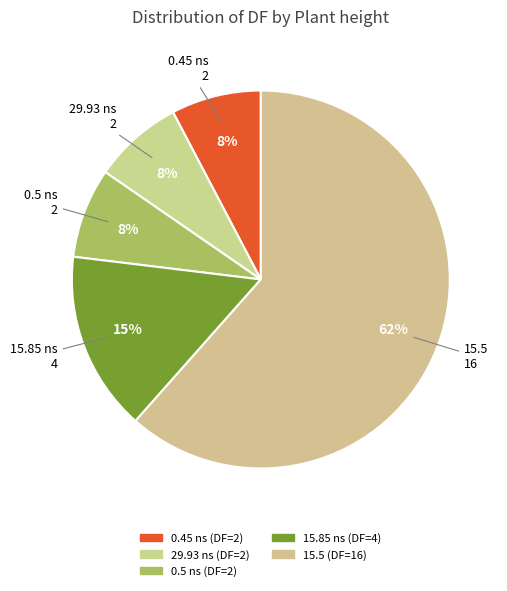

How many segments does this pie chart have?

5